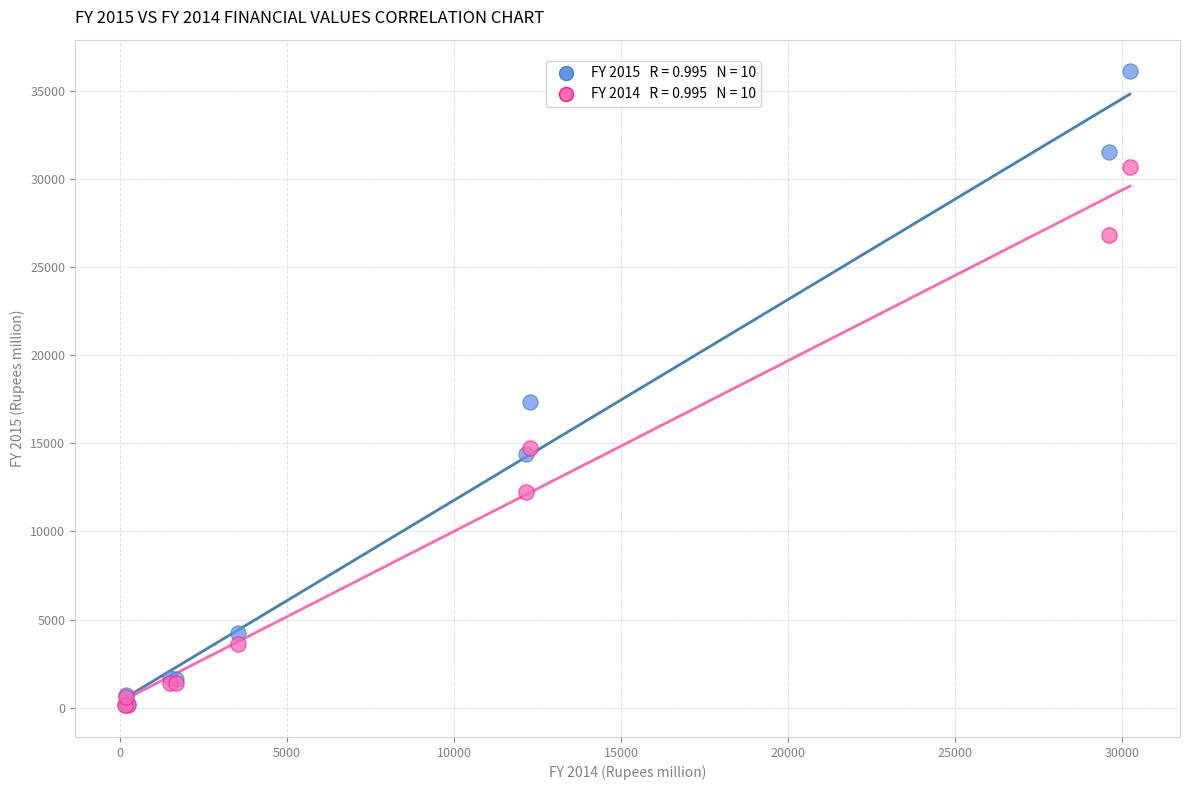

Across all series, what Y value is closest to 18123?

17365.0